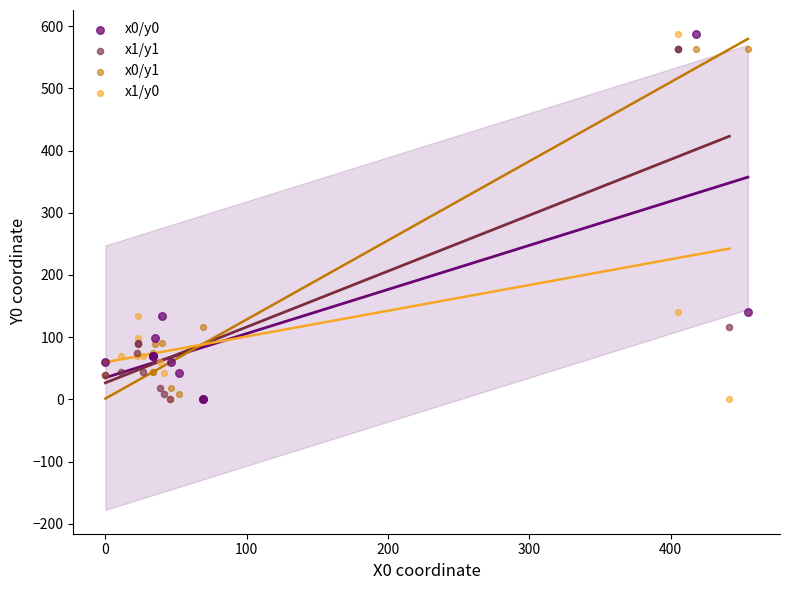

What are all the series names shown in the legend?

x0/y0, x1/y1, x0/y1, x1/y0